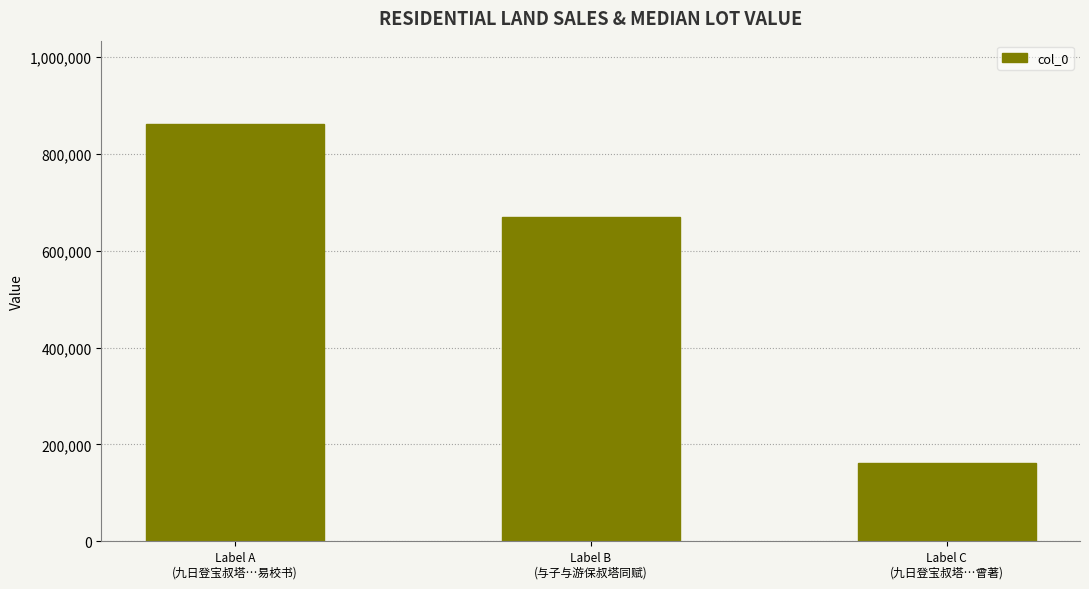

How many values are between 160696 and 861495?

3